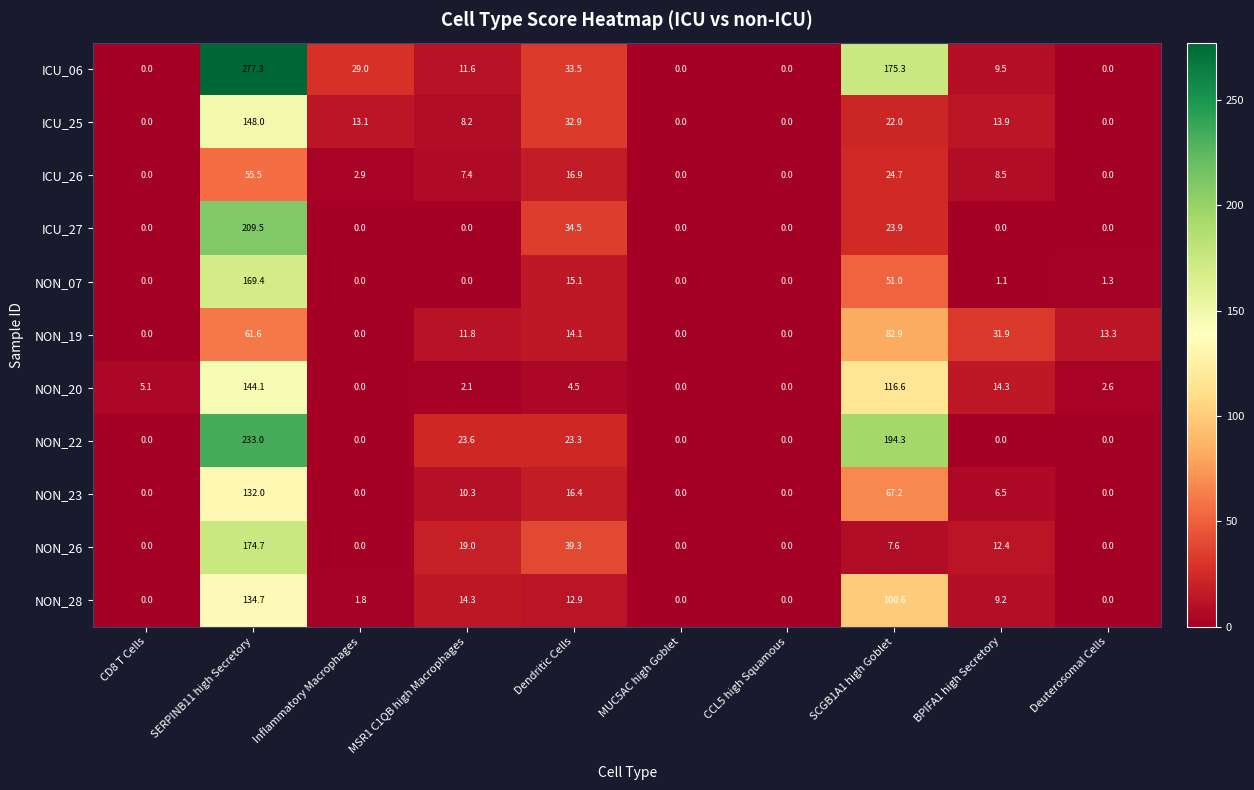

Rank the series at SCGB1A1 high Goblet from highest to lowest value.

NON_22, ICU_06, NON_20, NON_28, NON_19, NON_23, NON_07, ICU_26, ICU_27, ICU_25, NON_26